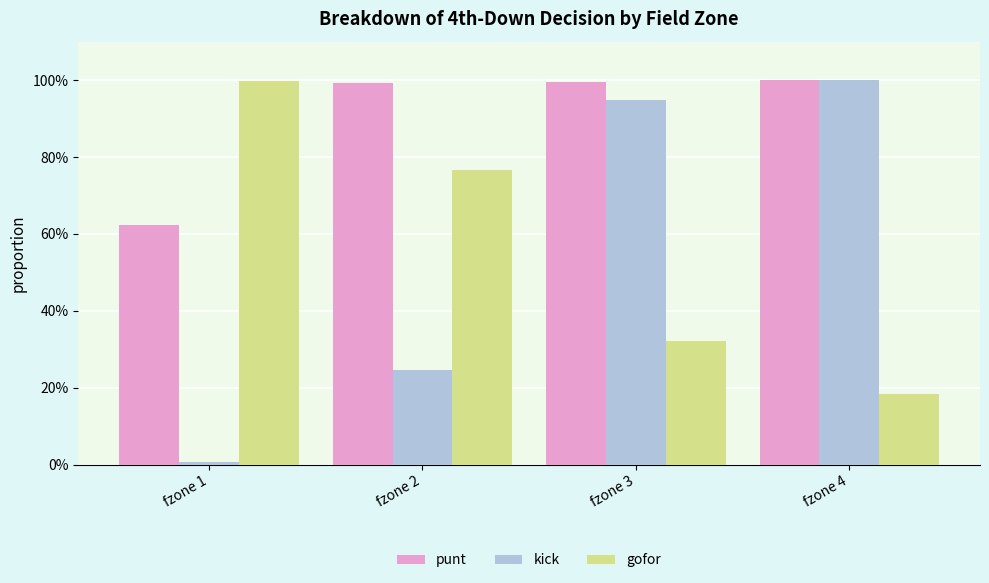

Between fzone 2 and fzone 1, which is larger?

fzone 2